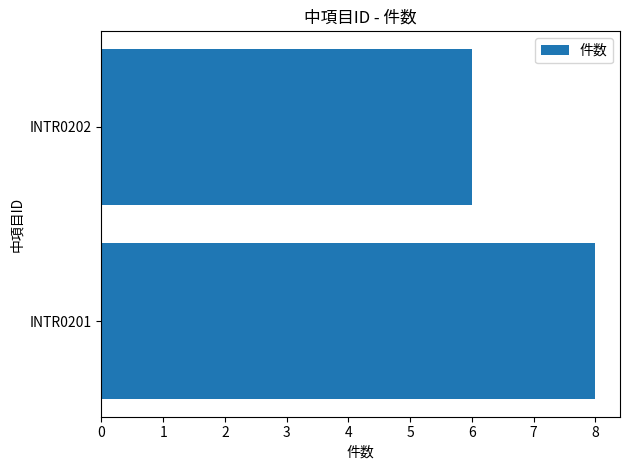

What is the maximum value shown in the chart?

8